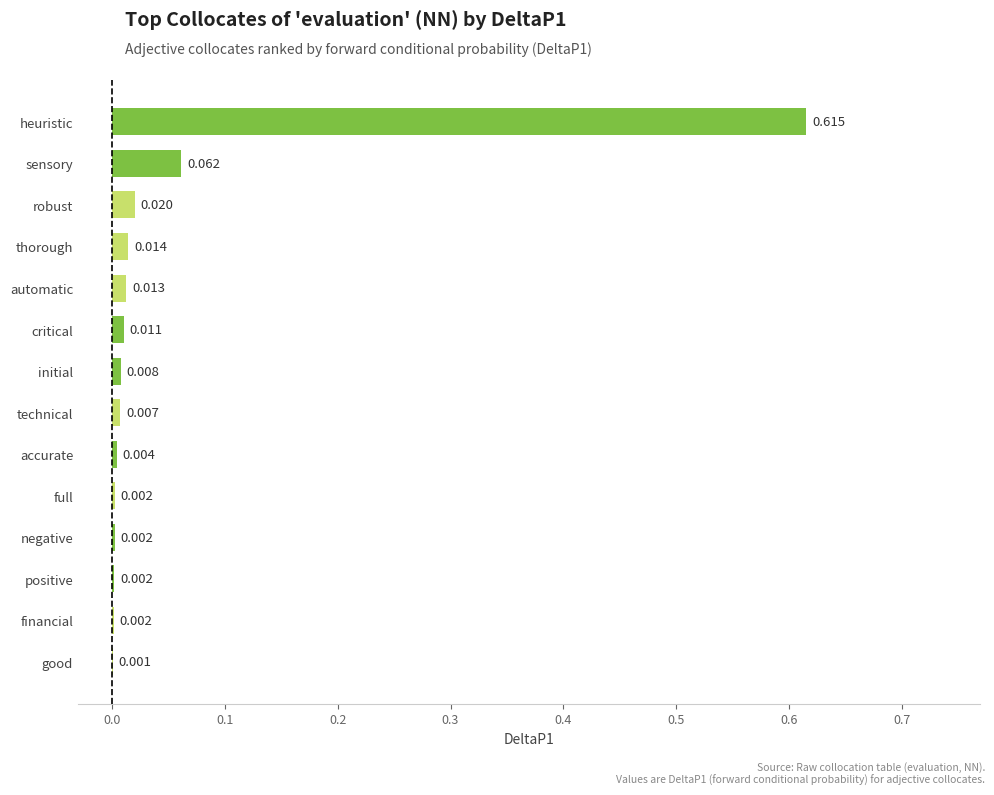

Which has a higher value, positive or robust?

robust